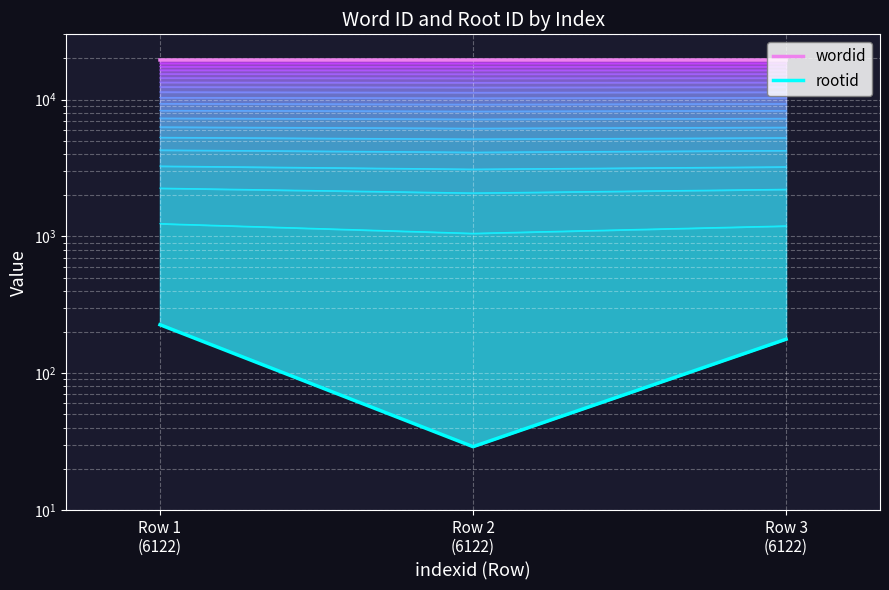

At Row 2
(6122), list the series in order from smallest to largest.

rootid, wordid